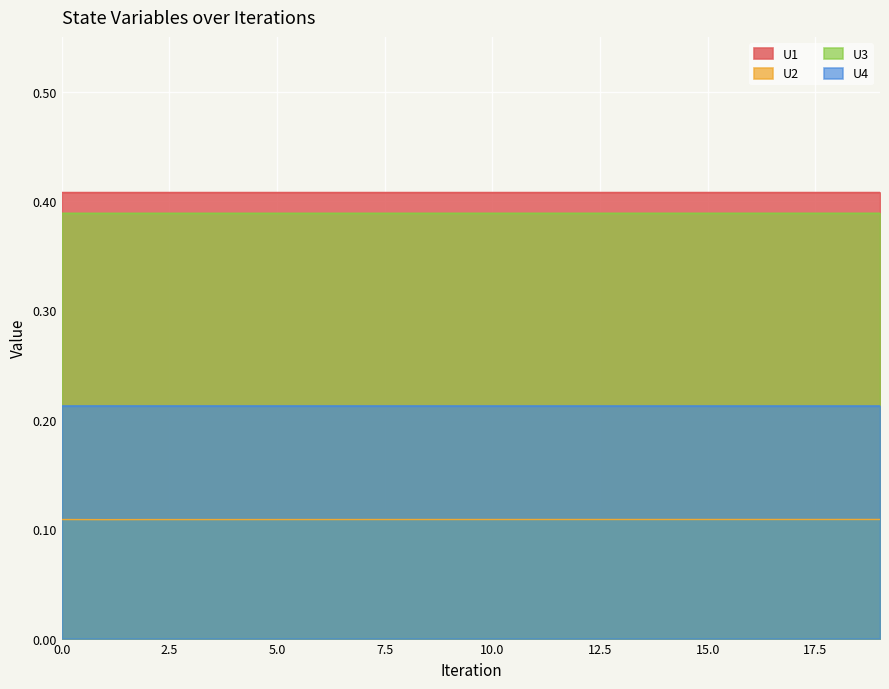

What is the average value of the U2 series?

0.1